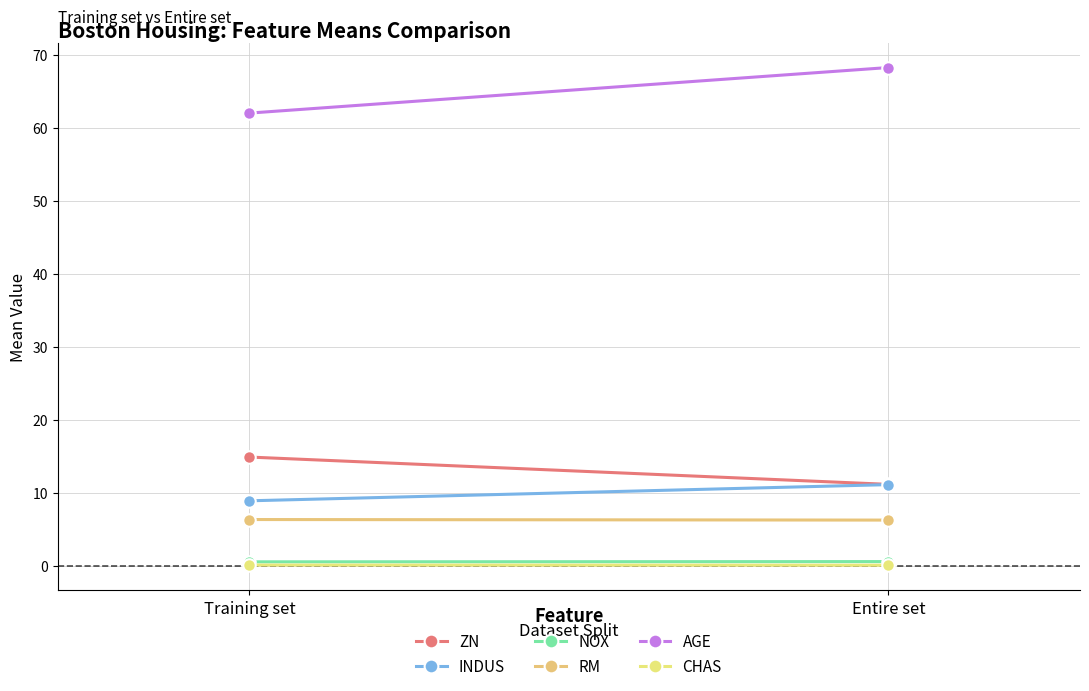

What is the difference between the maximum and minimum values in the RM series?

0.1